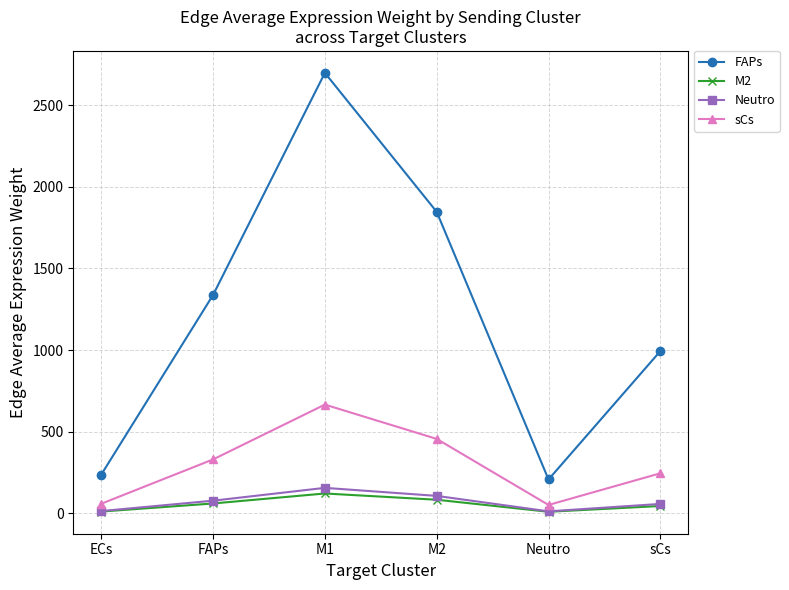

In Neutro, how many points are higher than both neighbors (excluding endpoints)?

1